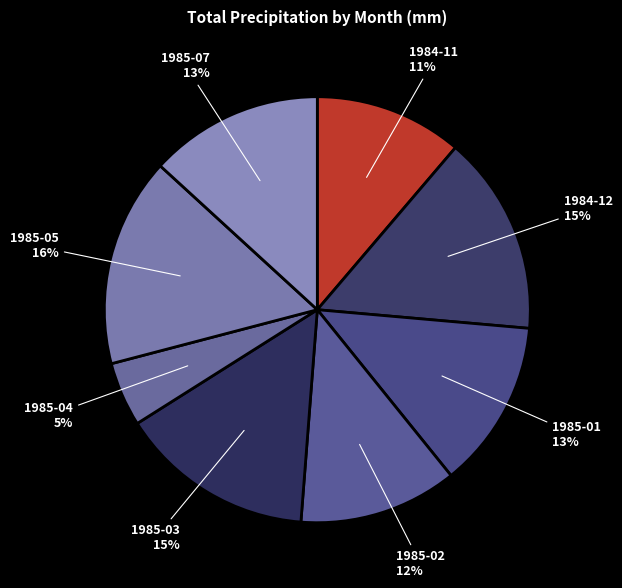

Does 1985-05 represent more than half of the total?

No